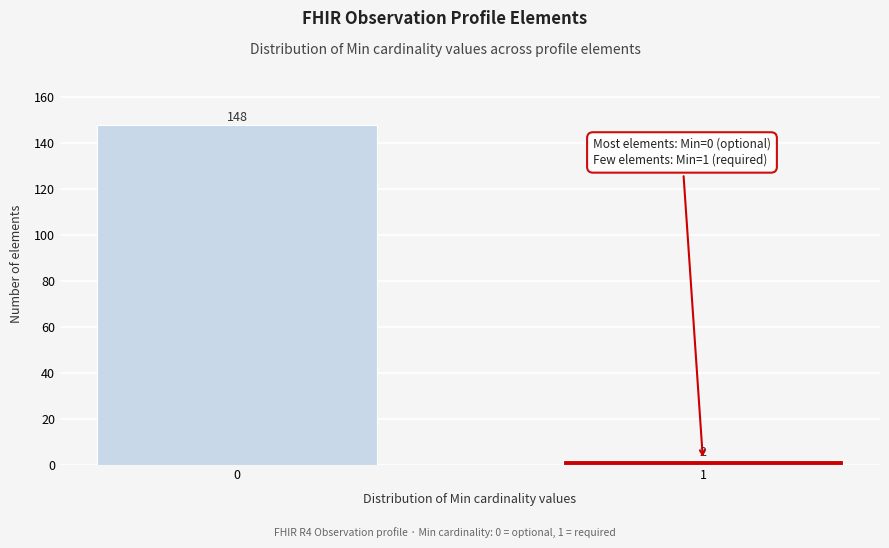

Reading left to right, list all the values displayed in this chart.

148	2